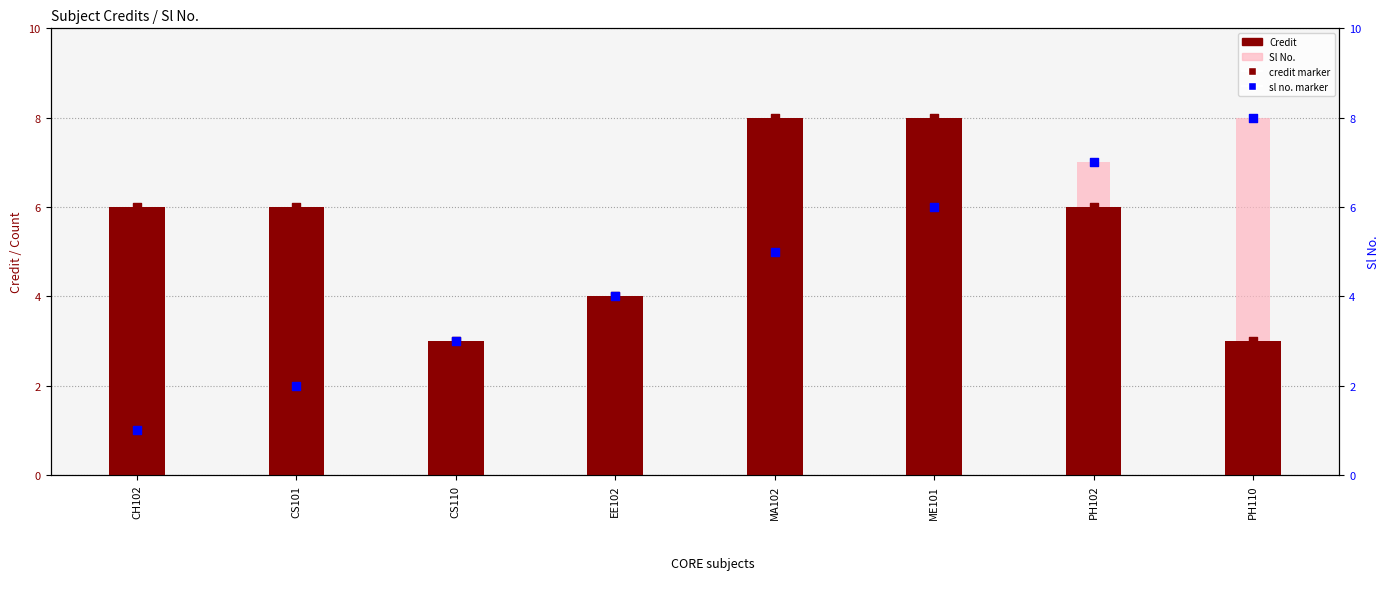

Which series contains the highest Y value?

Credit